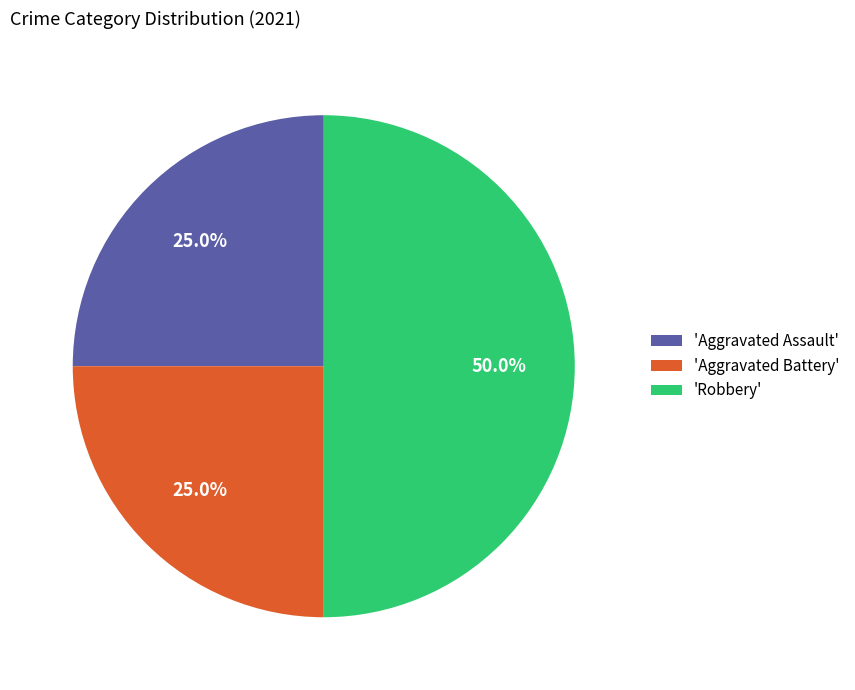

Does 'Aggravated Assault' account for over 50% of the chart?

No